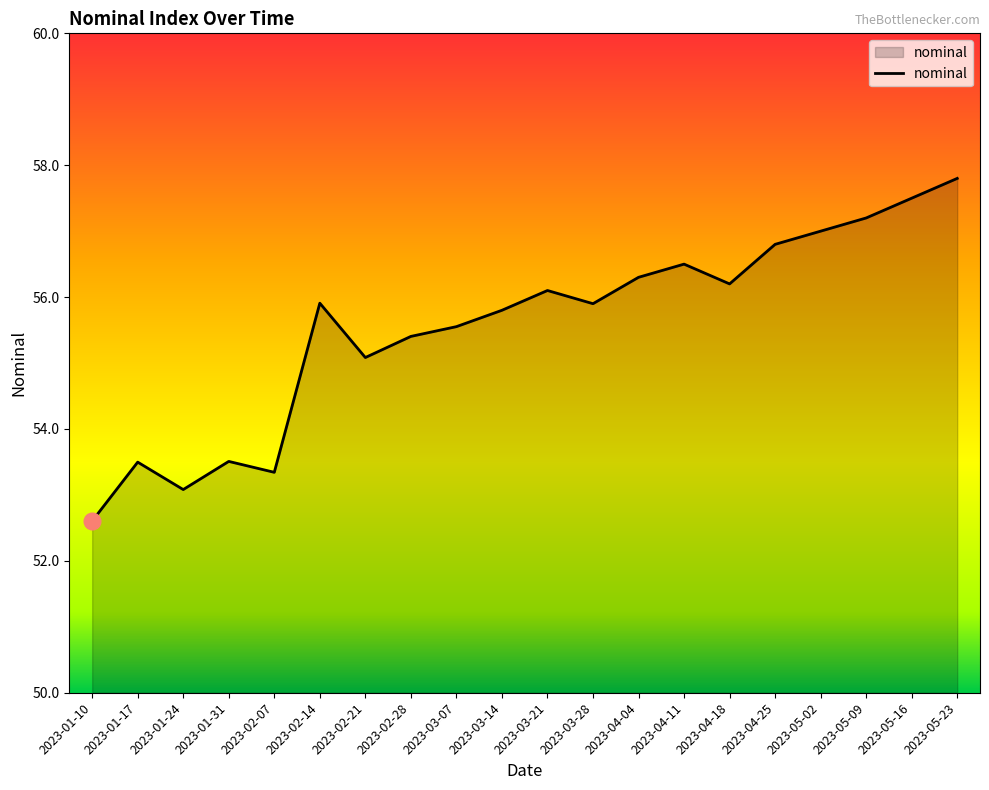

What is the greatest value displayed?

57.8